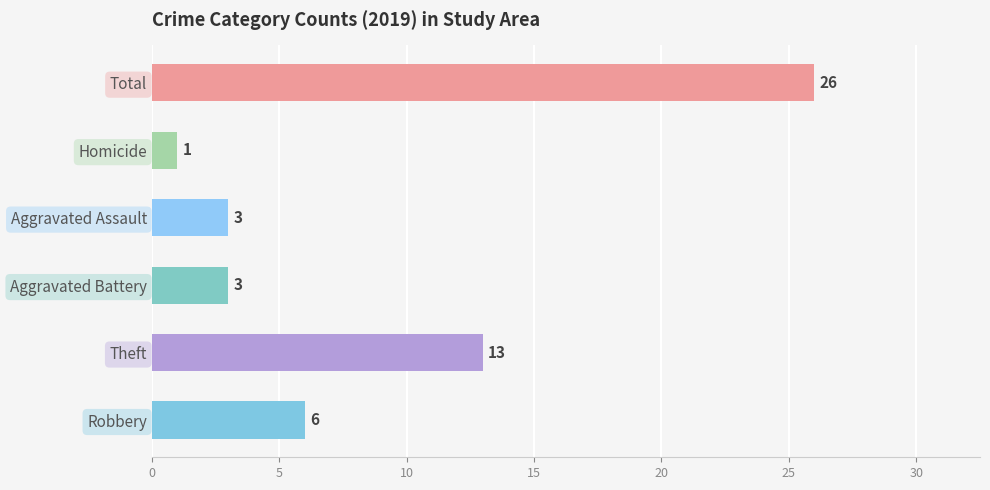

Between Total and Homicide, which is larger?

Total